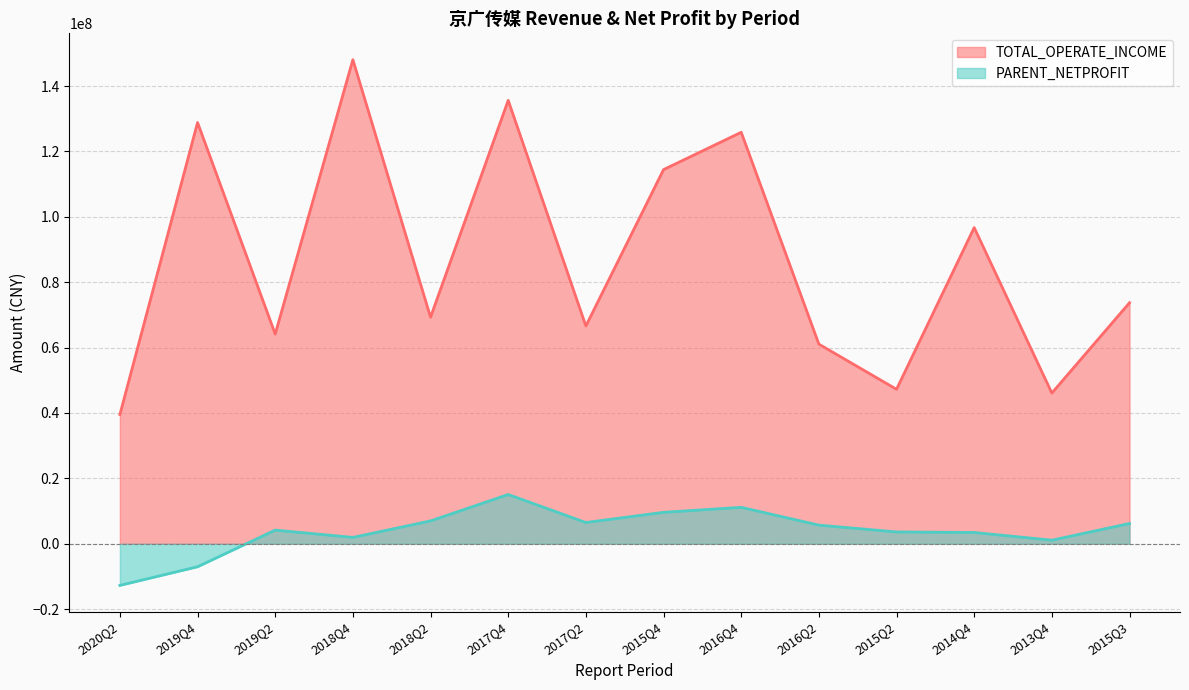

Is the value of TOTAL_OPERATE_INCOME at 2018Q4 greater than the value of PARENT_NETPROFIT at 2018Q4?

Yes